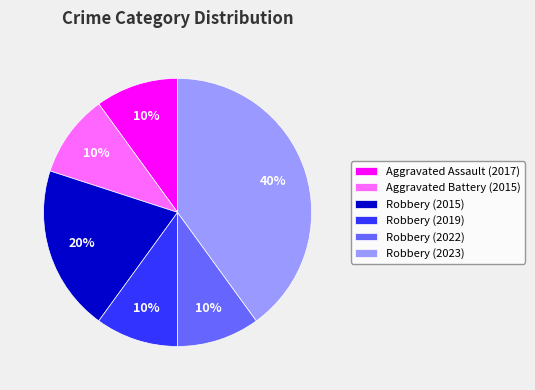

To the nearest percent, what is the combined percentage of Aggravated Battery (2015) and Robbery (2022)?

20%